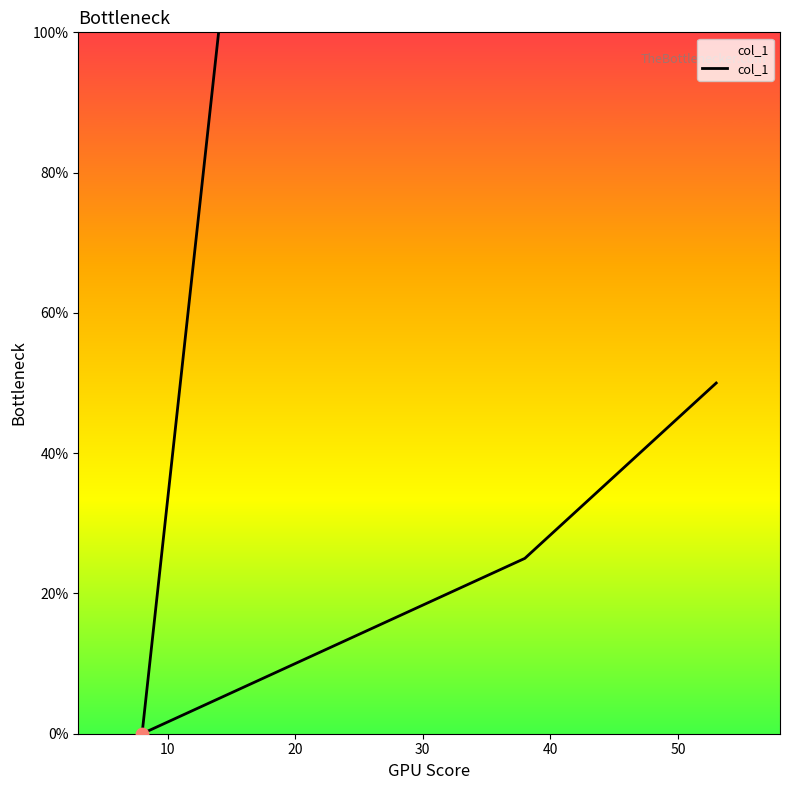

Approximately how many times larger is the value at 30 compared to 20?

2.0